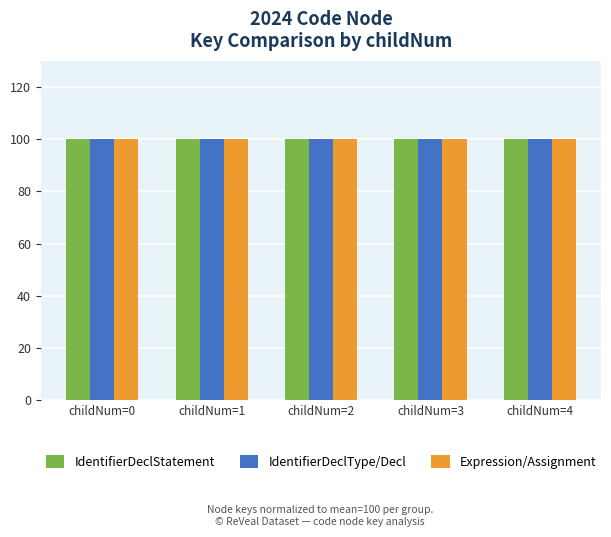

What is the average value of the IdentifierDeclType/Decl series?

100.0